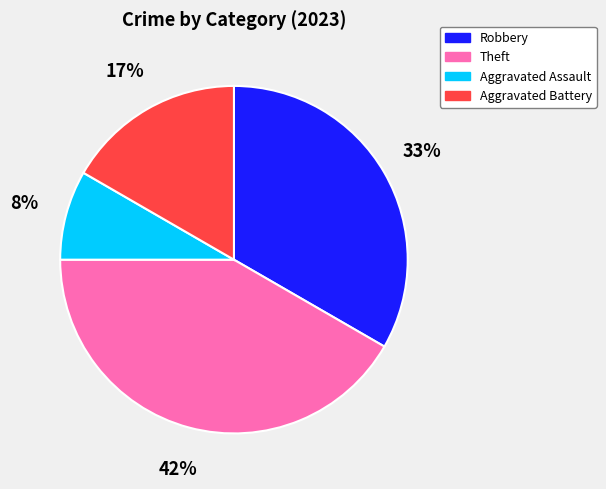

To the nearest percent, what is the combined percentage of Aggravated Battery and Aggravated Assault?

25%